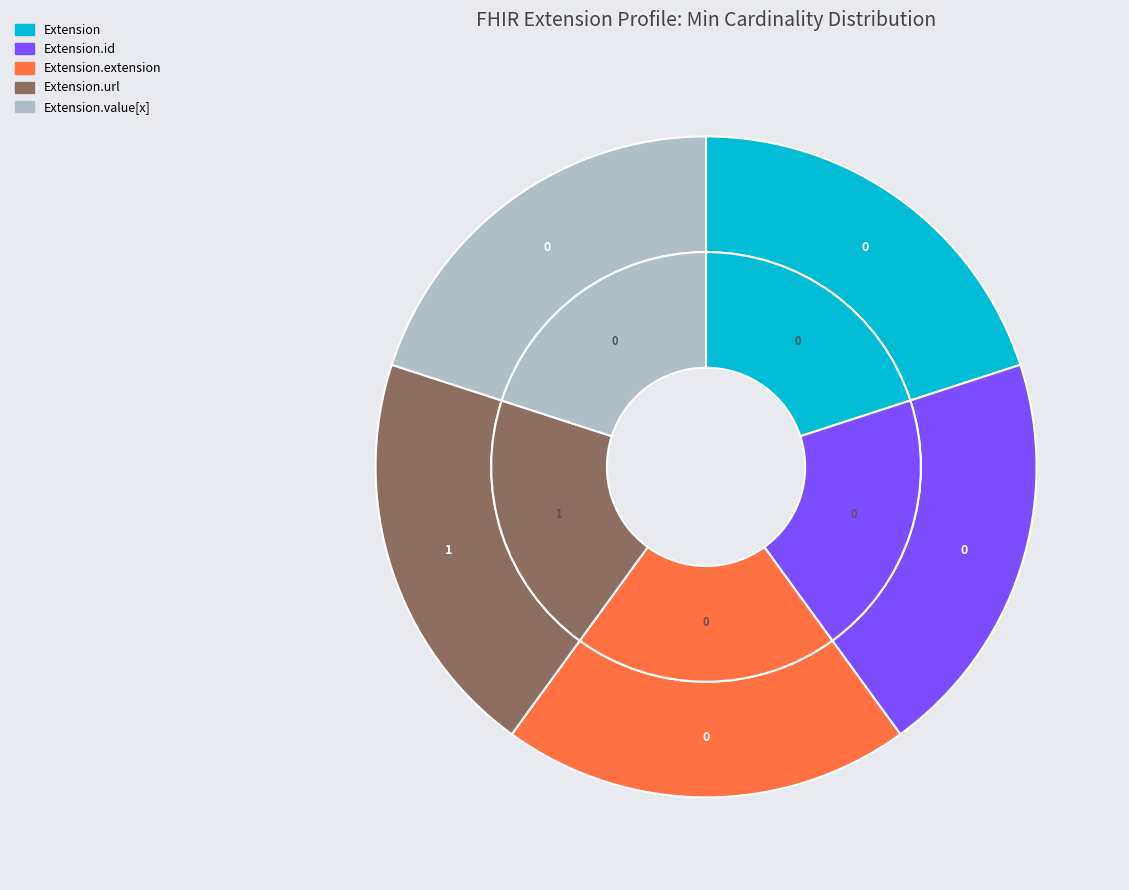

Which category has the smallest portion of the pie?

Extension